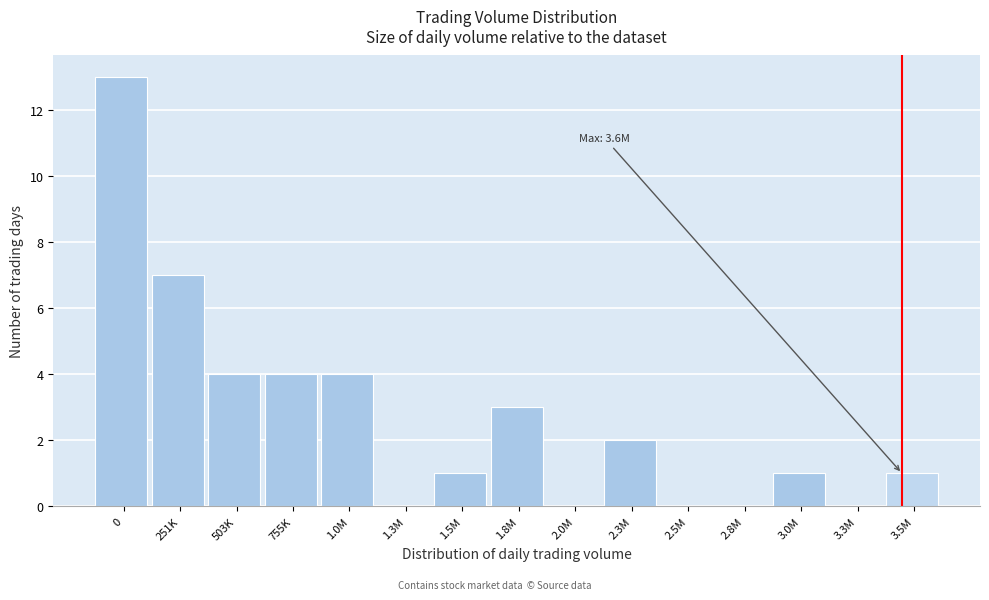

Reading left to right, extract all data points from this chart.

0=13	251K=7	503K=4	755K=4	1.0M=4	1.3M=0	1.5M=1	1.8M=3	2.0M=0	2.3M=2	2.5M=0	2.8M=0	3.0M=1	3.3M=0	3.5M=1